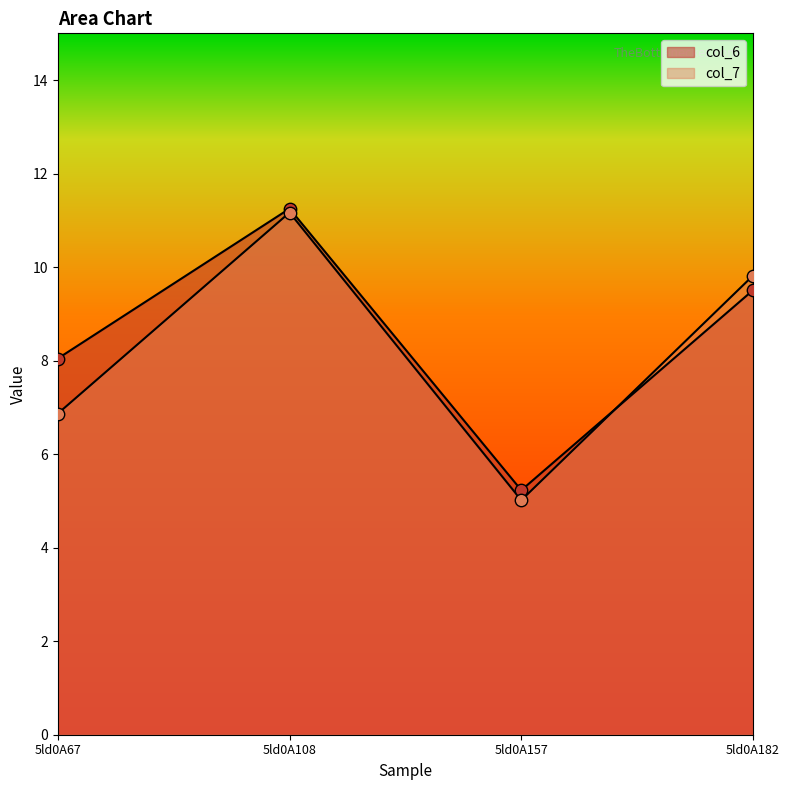

What are all the series names shown in the legend?

col_6, col_7